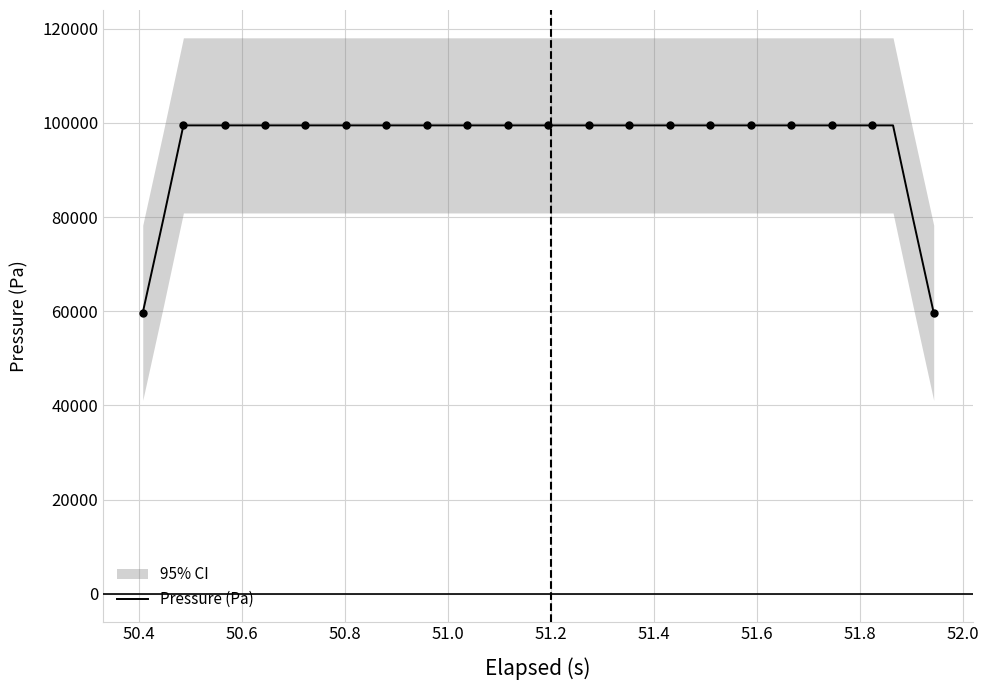

Which label corresponds to the largest value in the chart?

50.6